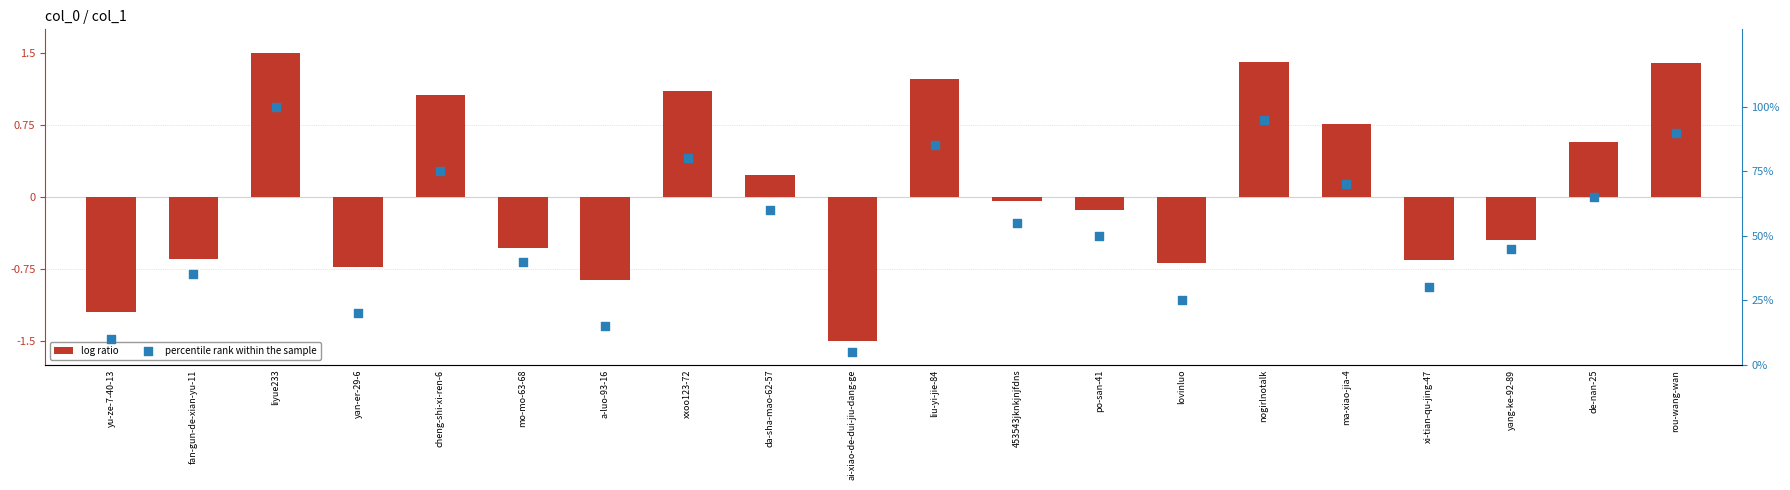

At how many categories does at least one series exceed 69?

7